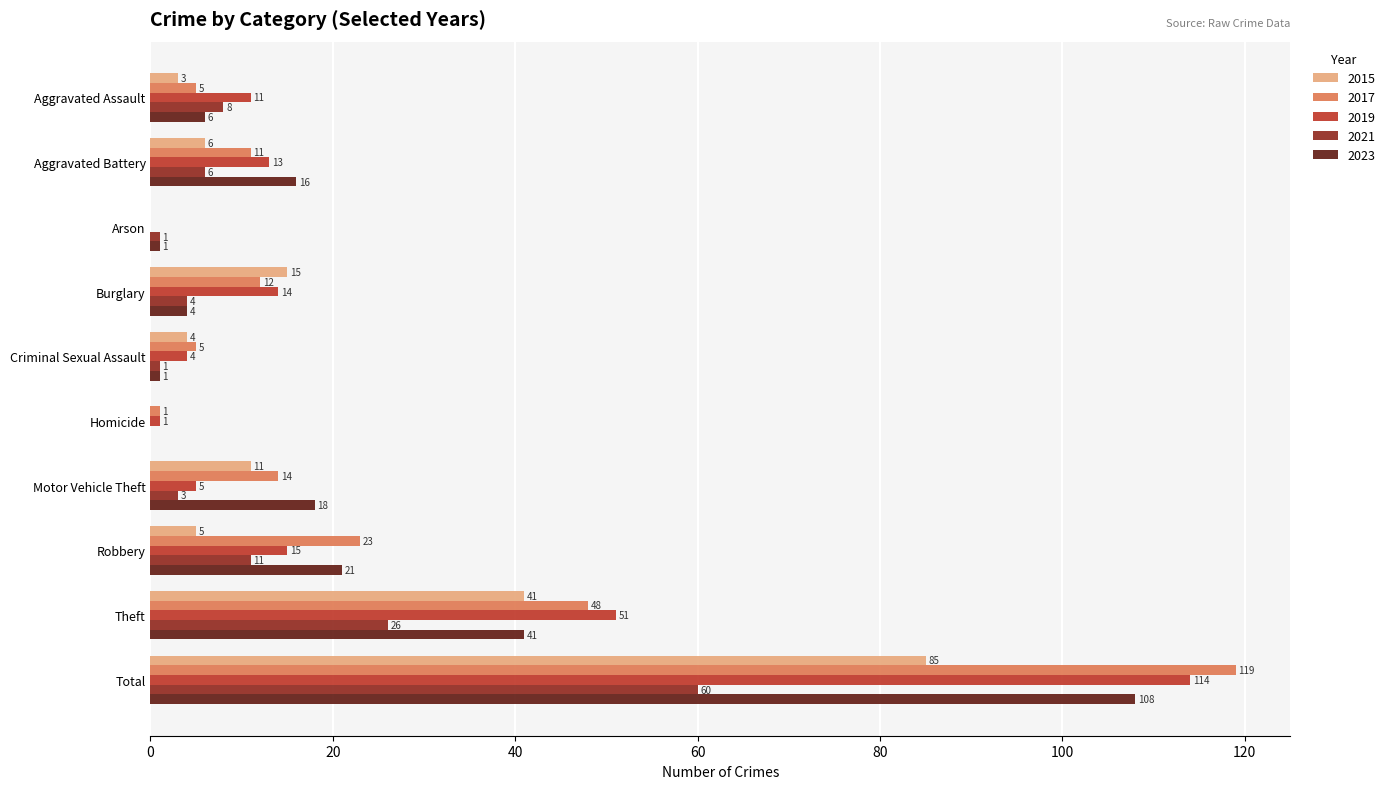

Which label corresponds to the largest value in the chart?

Total